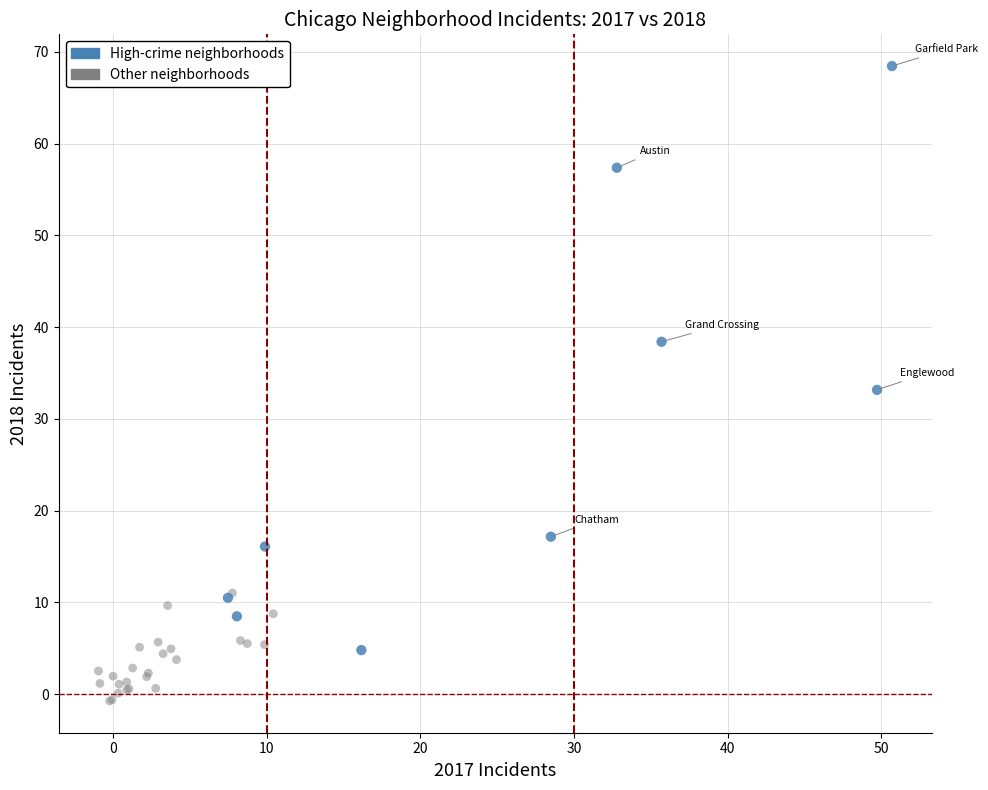

Which series has the widest spread of Y values?

High-crime neighborhoods